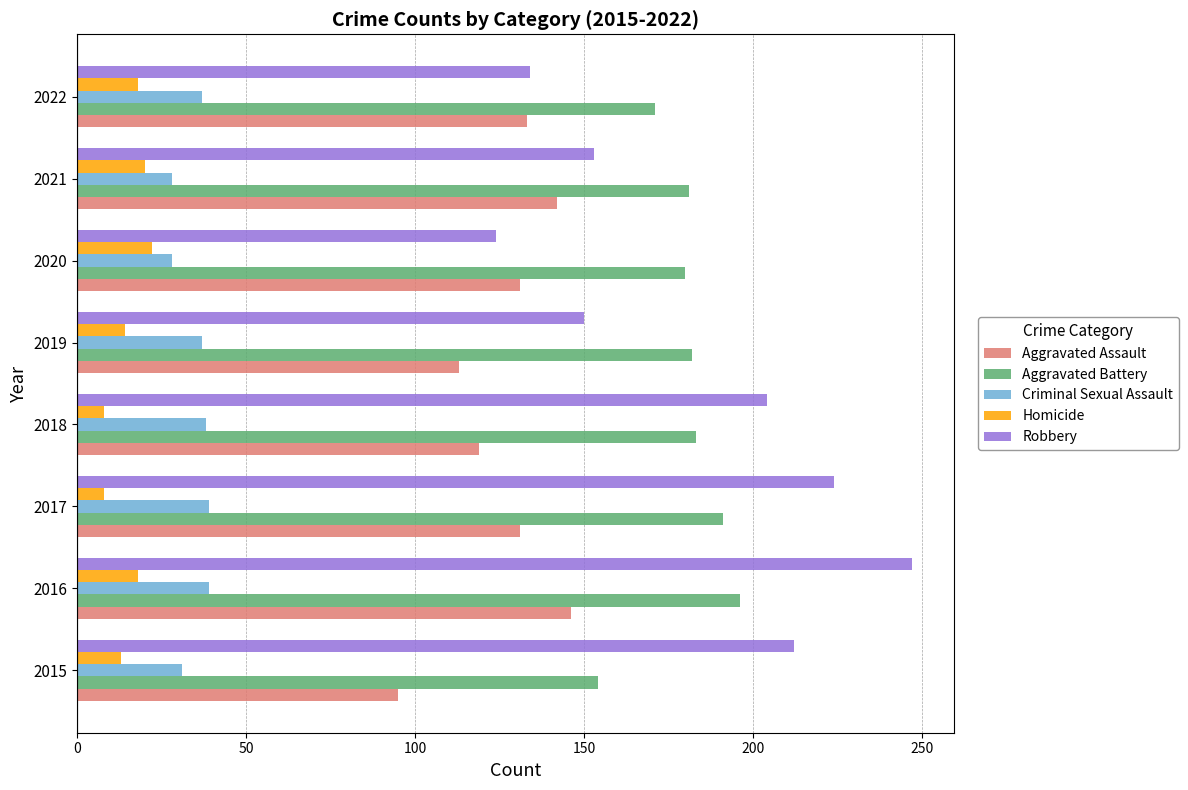

What is the difference between the highest and lowest values at 2022?

153